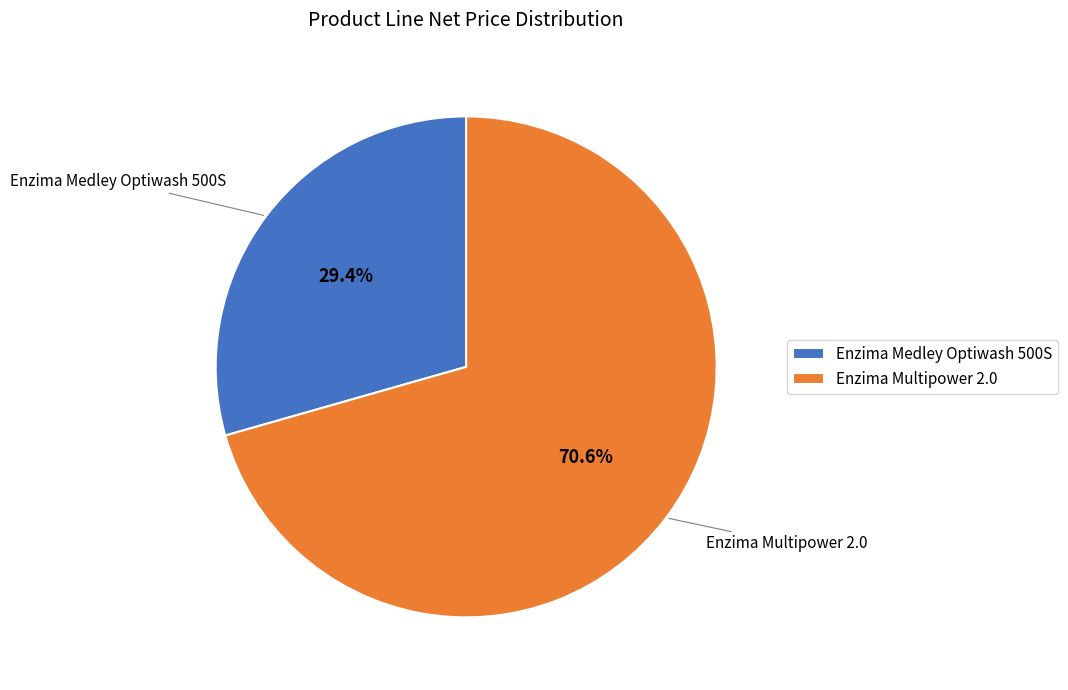

Which category accounts for the majority?

Enzima Multipower 2.0